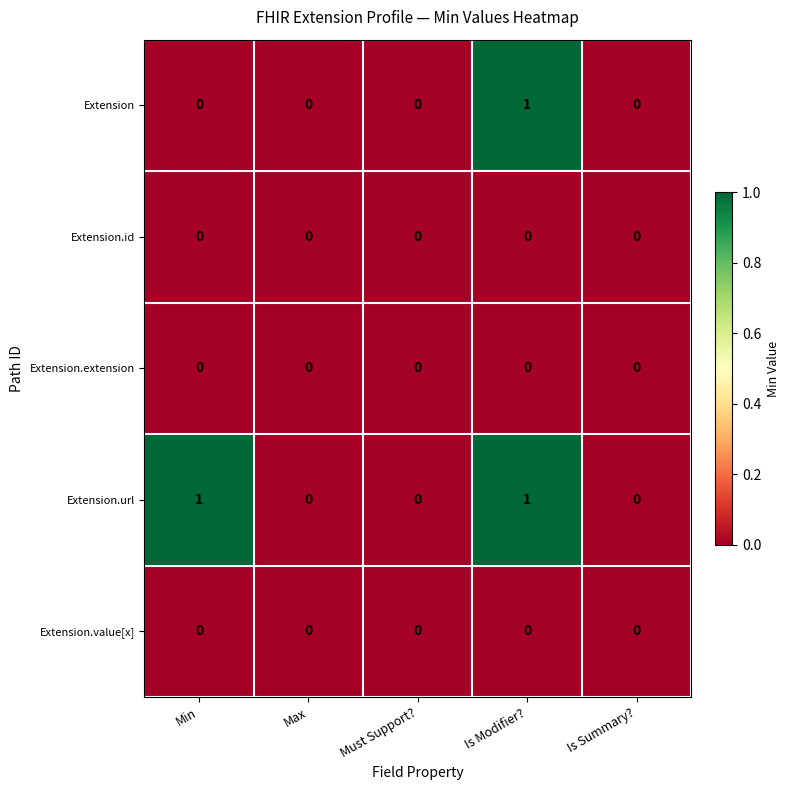

The value of Extension.url at Must Support? is 0. True or false?

True